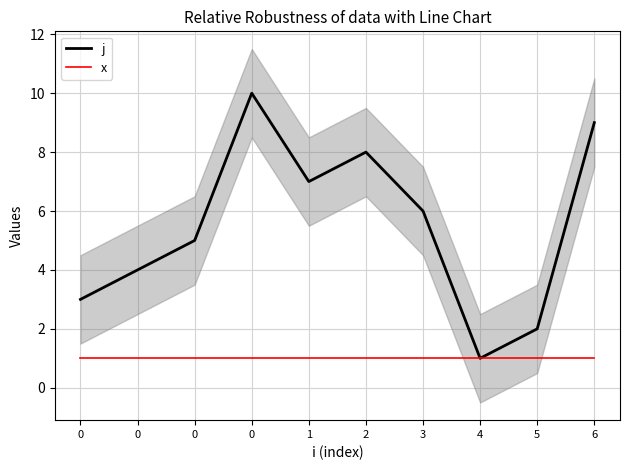

What is the lowest value of the x series?

1